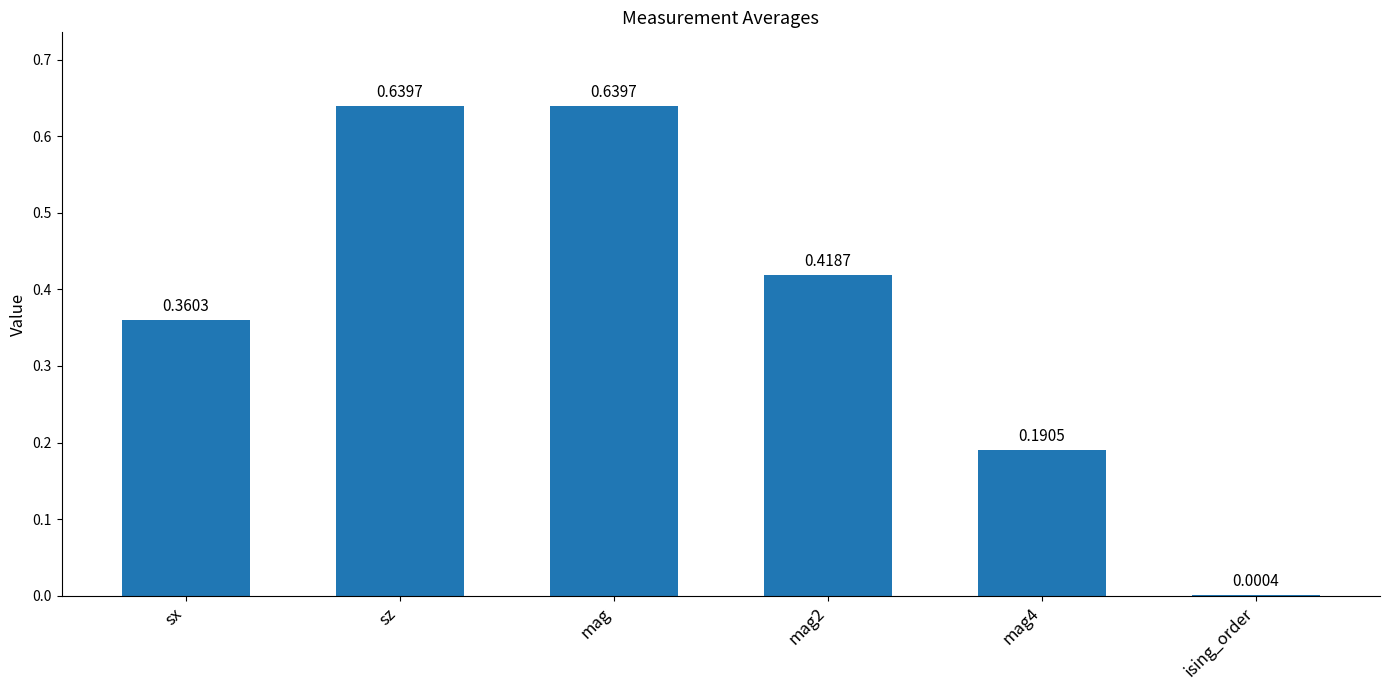

What is the sum of all values?

2.2